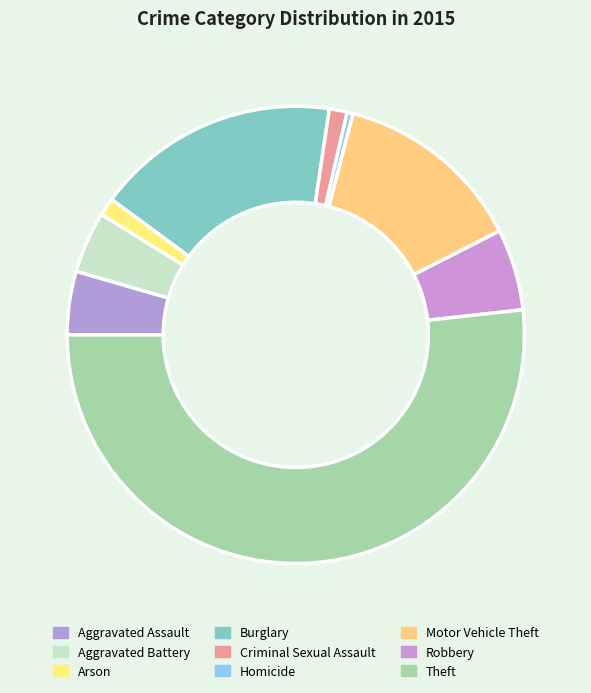

Is there any slice that represents more than half of the pie?

Yes